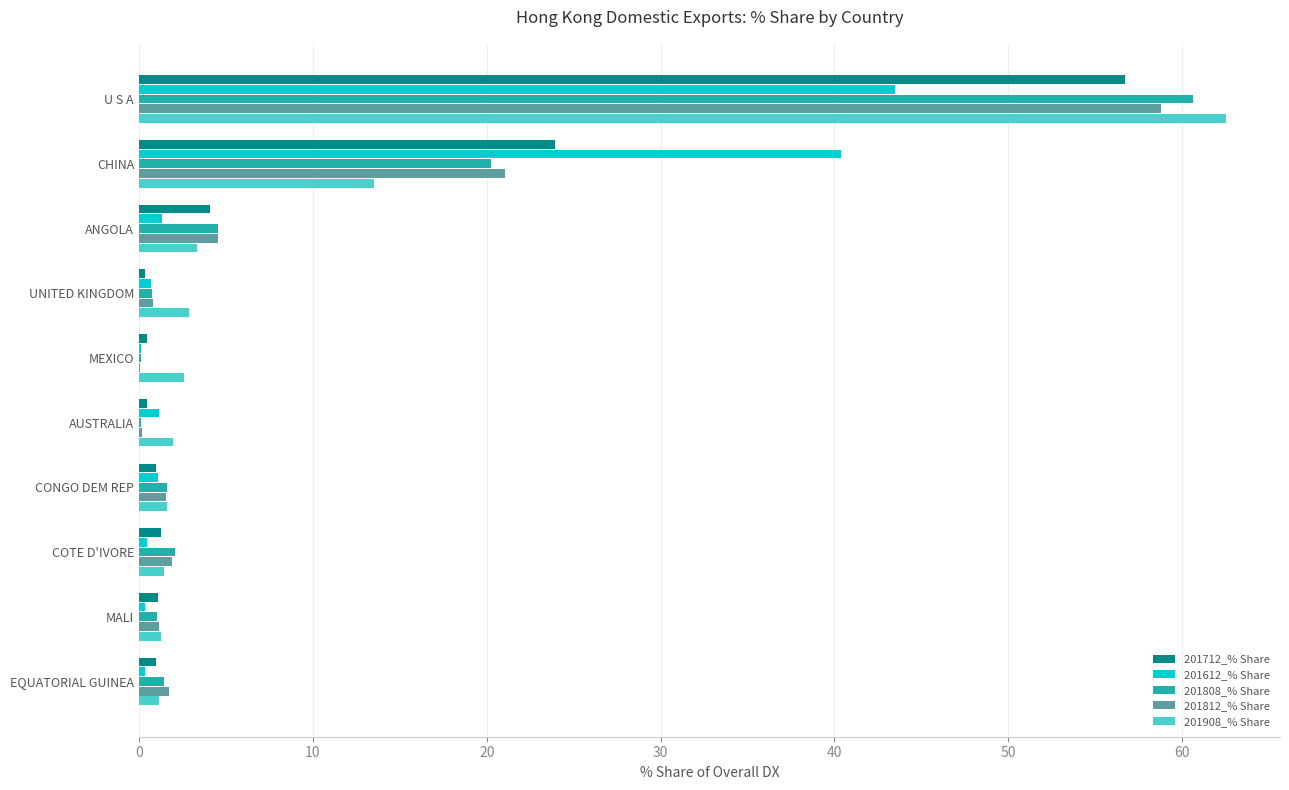

Where is 201812_% Share nearest to the value 29?

CHINA